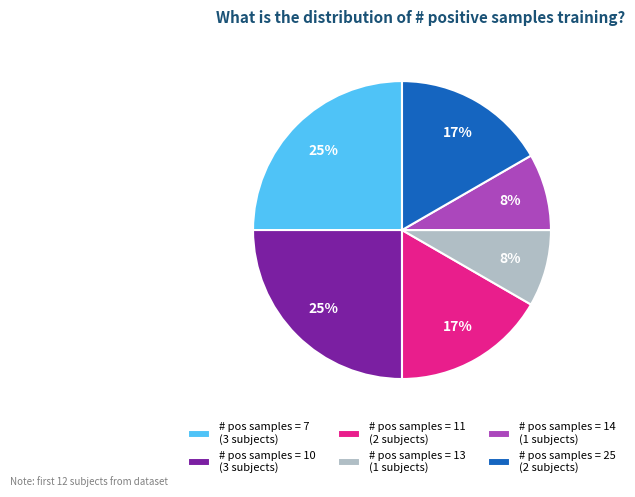

Do # pos samples = 14 (1 subjects) and # pos samples = 7 (3 subjects) together represent more than half of the pie?

No